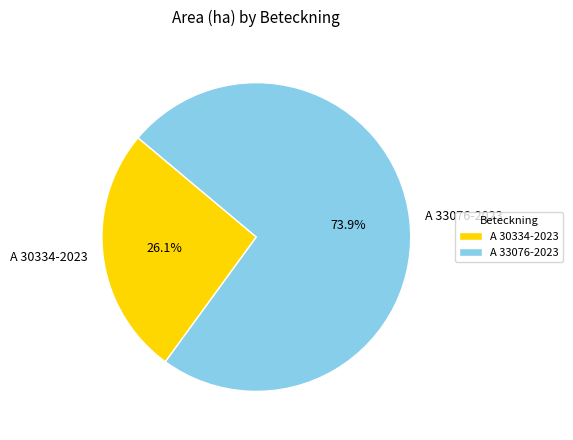

Count the number of slices in the pie.

2